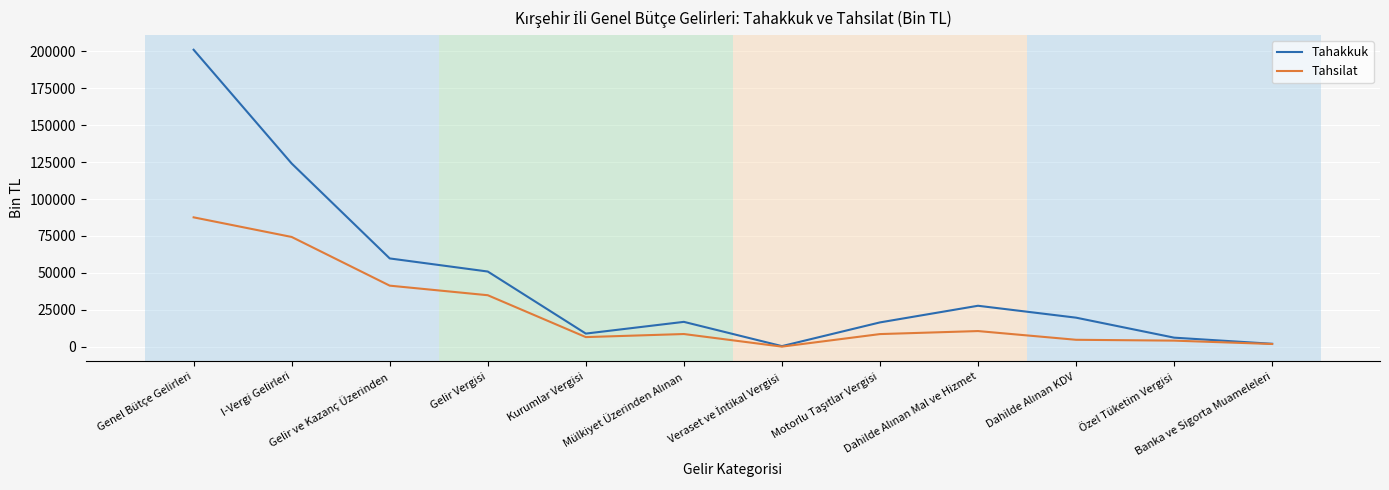

Which series has the widest spread of values?

Tahakkuk